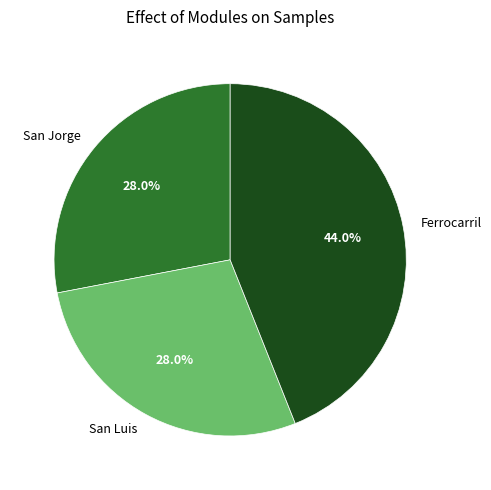

Is there a majority slice in this chart?

No